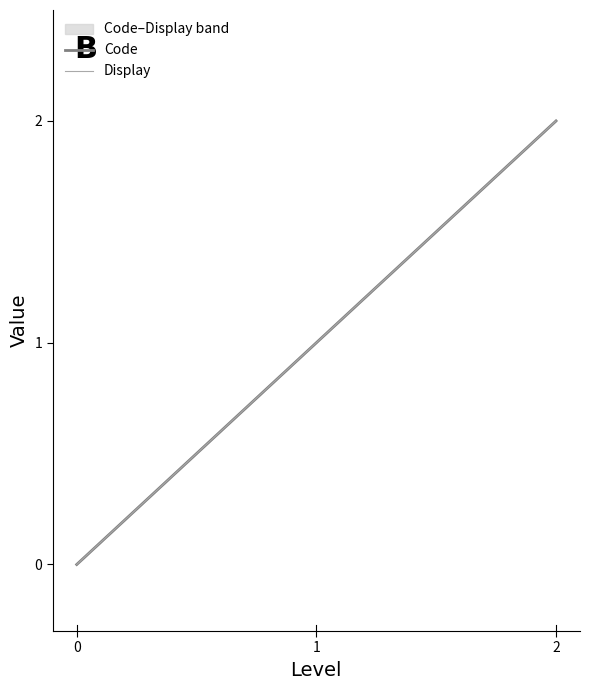

Reading left to right, list all the values displayed in this chart.

Code: 0=0	1=1	2=2
Display: 0=0	1=1	2=2